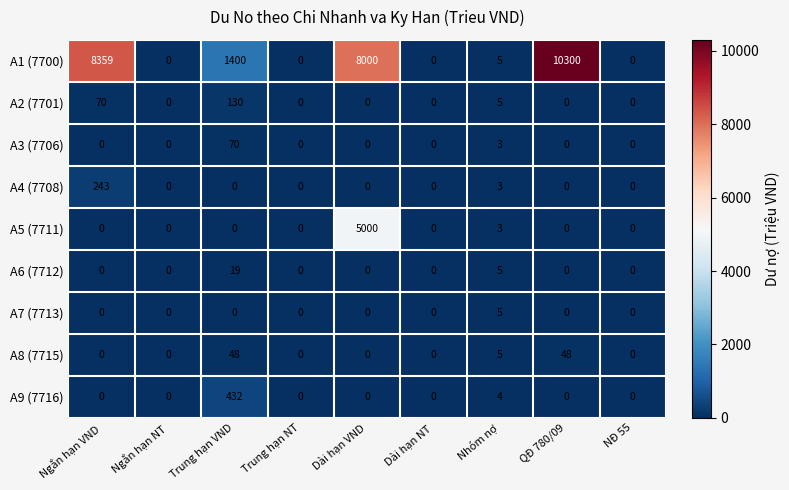

At which category does the chart reach its peak across all series?

QĐ 780/09